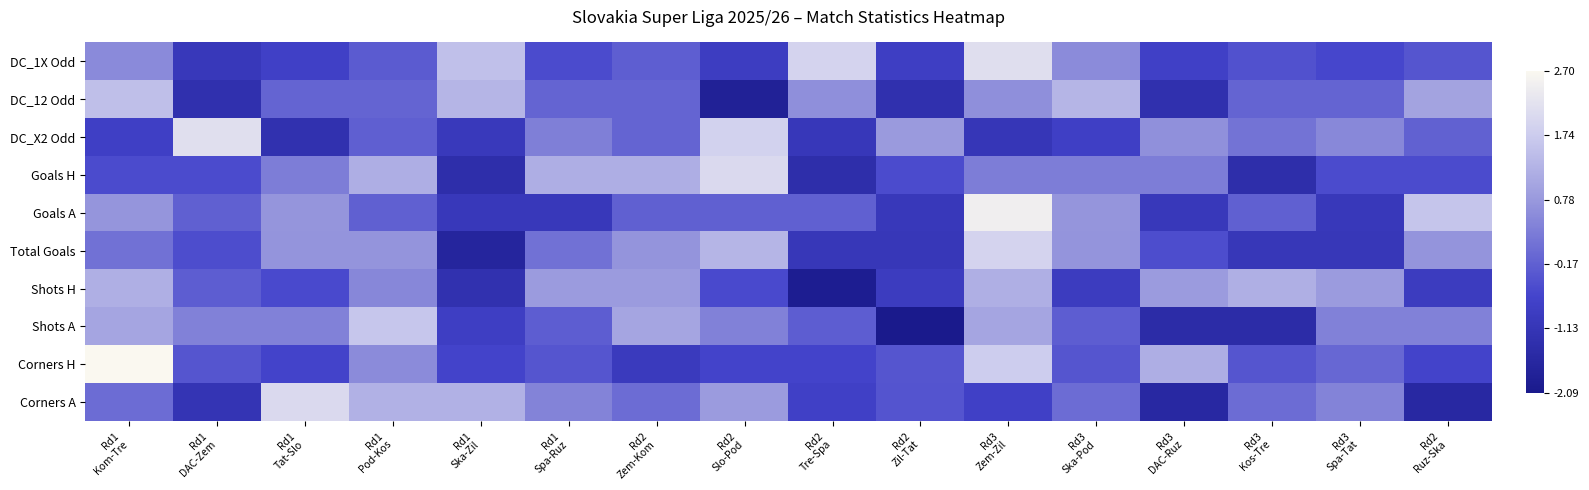

Reading left to right, transcribe all the data shown in this chart.

DC_1X Odd: Rd1
Kom-Tre=0.5	Rd1
DAC-Zem=-1.1	Rd1
Tat-Slo=-0.8	Rd1
Pod-Kos=-0.2	Rd1
Ska-Zil=1.5	Rd1
Spa-Ruz=-0.5	Rd2
Zem-Kom=-0.2	Rd2
Slo-Pod=-0.9	Rd2
Tre-Spa=1.9	Rd2
Zil-Tat=-0.8	Rd3
Zem-Zil=2.2	Rd3
Ska-Pod=0.6	Rd3
DAC-Ruz=-0.8	Rd3
Kos-Tre=-0.4	Rd3
Spa-Tat=-0.6	Rd2
Ruz-Ska=-0.4
DC_12 Odd: Rd1
Kom-Tre=1.5	Rd1
DAC-Zem=-1.3	Rd1
Tat-Slo=-0.1	Rd1
Pod-Kos=-0.1	Rd1
Ska-Zil=1.3	Rd1
Spa-Ruz=-0.1	Rd2
Zem-Kom=-0.1	Rd2
Slo-Pod=-1.8	Rd2
Tre-Spa=0.6	Rd2
Zil-Tat=-1.3	Rd3
Zem-Zil=0.6	Rd3
Ska-Pod=1.3	Rd3
DAC-Ruz=-1.3	Rd3
Kos-Tre=-0.1	Rd3
Spa-Tat=-0.1	Rd2
Ruz-Ska=1.0
DC_X2 Odd: Rd1
Kom-Tre=-0.8	Rd1
DAC-Zem=2.2	Rd1
Tat-Slo=-1.3	Rd1
Pod-Kos=-0.2	Rd1
Ska-Zil=-1.0	Rd1
Spa-Ruz=0.4	Rd2
Zem-Kom=-0.1	Rd2
Slo-Pod=1.9	Rd2
Tre-Spa=-1.1	Rd2
Zil-Tat=0.8	Rd3
Zem-Zil=-1.1	Rd3
Ska-Pod=-0.8	Rd3
DAC-Ruz=0.6	Rd3
Kos-Tre=0.2	Rd3
Spa-Tat=0.5	Rd2
Ruz-Ska=-0.2
Goals H: Rd1
Kom-Tre=-0.5	Rd1
DAC-Zem=-0.5	Rd1
Tat-Slo=0.3	Rd1
Pod-Kos=1.2	Rd1
Ska-Zil=-1.4	Rd1
Spa-Ruz=1.2	Rd2
Zem-Kom=1.2	Rd2
Slo-Pod=2.0	Rd2
Tre-Spa=-1.4	Rd2
Zil-Tat=-0.5	Rd3
Zem-Zil=0.3	Rd3
Ska-Pod=0.3	Rd3
DAC-Ruz=0.3	Rd3
Kos-Tre=-1.4	Rd3
Spa-Tat=-0.5	Rd2
Ruz-Ska=-0.5
Goals A: Rd1
Kom-Tre=0.7	Rd1
DAC-Zem=-0.2	Rd1
Tat-Slo=0.7	Rd1
Pod-Kos=-0.2	Rd1
Ska-Zil=-1.1	Rd1
Spa-Ruz=-1.1	Rd2
Zem-Kom=-0.2	Rd2
Slo-Pod=-0.2	Rd2
Tre-Spa=-0.2	Rd2
Zil-Tat=-1.1	Rd3
Zem-Zil=2.5	Rd3
Ska-Pod=0.7	Rd3
DAC-Ruz=-1.1	Rd3
Kos-Tre=-0.2	Rd3
Spa-Tat=-1.1	Rd2
Ruz-Ska=1.6
Total Goals: Rd1
Kom-Tre=0.1	Rd1
DAC-Zem=-0.5	Rd1
Tat-Slo=0.7	Rd1
Pod-Kos=0.7	Rd1
Ska-Zil=-1.7	Rd1
Spa-Ruz=0.1	Rd2
Zem-Kom=0.7	Rd2
Slo-Pod=1.3	Rd2
Tre-Spa=-1.1	Rd2
Zil-Tat=-1.1	Rd3
Zem-Zil=1.9	Rd3
Ska-Pod=0.7	Rd3
DAC-Ruz=-0.5	Rd3
Kos-Tre=-1.1	Rd3
Spa-Tat=-1.1	Rd2
Ruz-Ska=0.7
Shots H: Rd1
Kom-Tre=1.2	Rd1
DAC-Zem=-0.2	Rd1
Tat-Slo=-0.6	Rd1
Pod-Kos=0.5	Rd1
Ska-Zil=-1.3	Rd1
Spa-Ruz=0.8	Rd2
Zem-Kom=0.8	Rd2
Slo-Pod=-0.6	Rd2
Tre-Spa=-2.0	Rd2
Zil-Tat=-0.9	Rd3
Zem-Zil=1.2	Rd3
Ska-Pod=-0.9	Rd3
DAC-Ruz=0.8	Rd3
Kos-Tre=1.2	Rd3
Spa-Tat=0.8	Rd2
Ruz-Ska=-0.9
Shots A: Rd1
Kom-Tre=1.0	Rd1
DAC-Zem=0.4	Rd1
Tat-Slo=0.4	Rd1
Pod-Kos=1.6	Rd1
Ska-Zil=-0.9	Rd1
Spa-Ruz=-0.2	Rd2
Zem-Kom=1.0	Rd2
Slo-Pod=0.4	Rd2
Tre-Spa=-0.2	Rd2
Zil-Tat=-2.1	Rd3
Zem-Zil=1.0	Rd3
Ska-Pod=-0.2	Rd3
DAC-Ruz=-1.5	Rd3
Kos-Tre=-1.5	Rd3
Spa-Tat=0.4	Rd2
Ruz-Ska=0.4
Corners H: Rd1
Kom-Tre=2.7	Rd1
DAC-Zem=-0.4	Rd1
Tat-Slo=-0.7	Rd1
Pod-Kos=0.6	Rd1
Ska-Zil=-0.7	Rd1
Spa-Ruz=-0.4	Rd2
Zem-Kom=-1.0	Rd2
Slo-Pod=-0.7	Rd2
Tre-Spa=-0.7	Rd2
Zil-Tat=-0.4	Rd3
Zem-Zil=1.8	Rd3
Ska-Pod=-0.4	Rd3
DAC-Ruz=1.2	Rd3
Kos-Tre=-0.4	Rd3
Spa-Tat=-0.1	Rd2
Ruz-Ska=-0.7
Corners A: Rd1
Kom-Tre=0.0	Rd1
DAC-Zem=-1.2	Rd1
Tat-Slo=2.0	Rd1
Pod-Kos=1.2	Rd1
Ska-Zil=1.2	Rd1
Spa-Ruz=0.4	Rd2
Zem-Kom=0.0	Rd2
Slo-Pod=0.8	Rd2
Tre-Spa=-0.8	Rd2
Zil-Tat=-0.4	Rd3
Zem-Zil=-0.8	Rd3
Ska-Pod=0.0	Rd3
DAC-Ruz=-1.6	Rd3
Kos-Tre=0.0	Rd3
Spa-Tat=0.4	Rd2
Ruz-Ska=-1.6